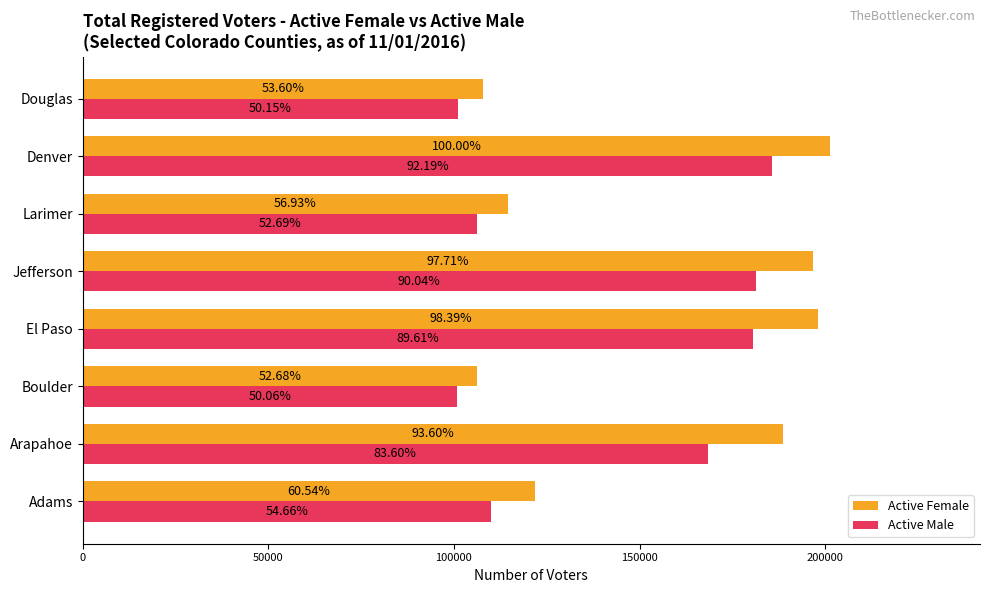

What are all the series names shown in the legend?

Active Female, Active Male